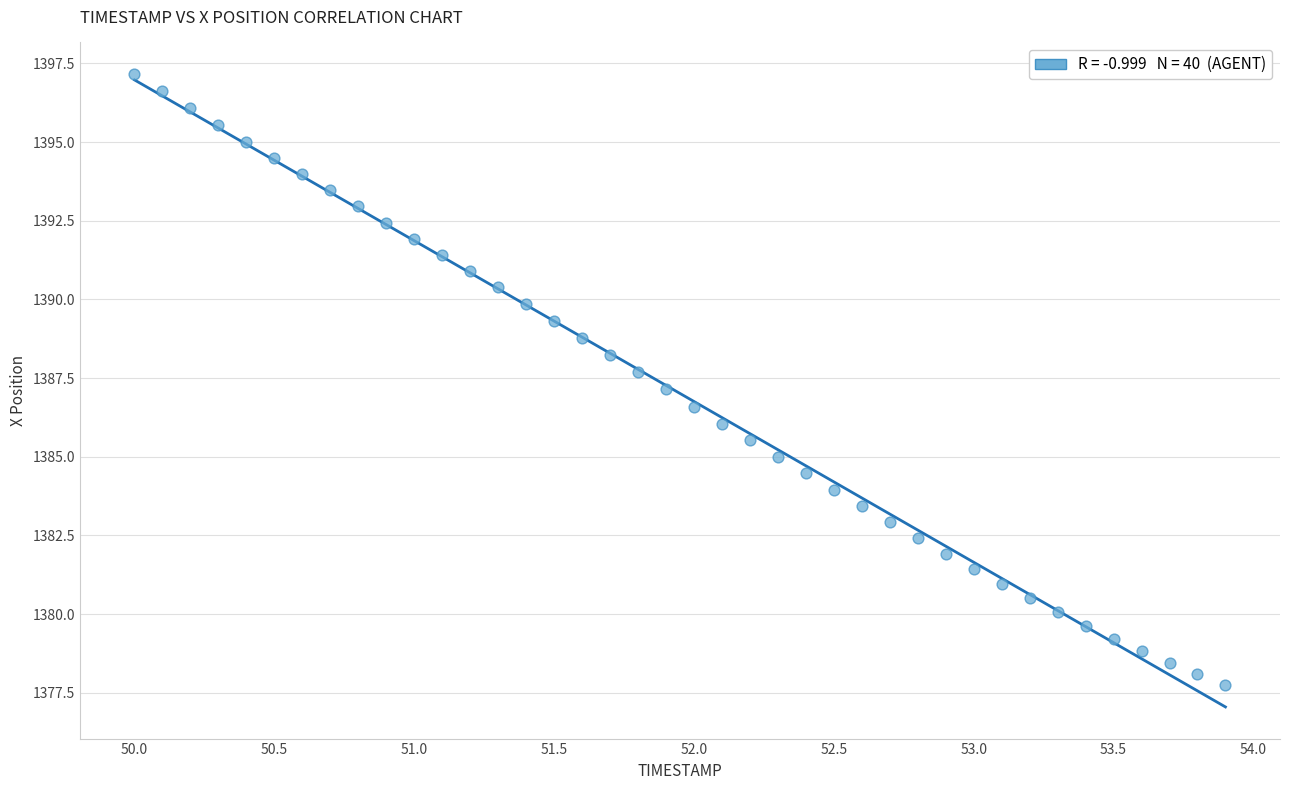

What is the range of Y values (max minus min)?

19.4